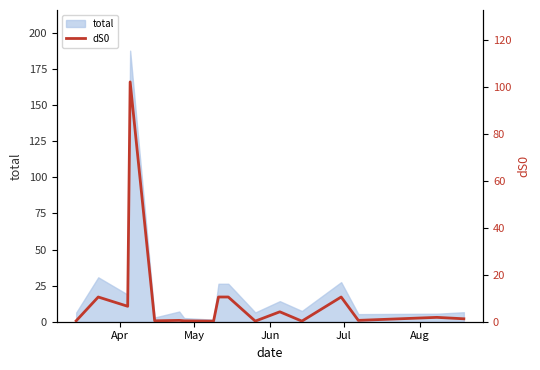

What is the difference between the maximum and minimum values?

102.0